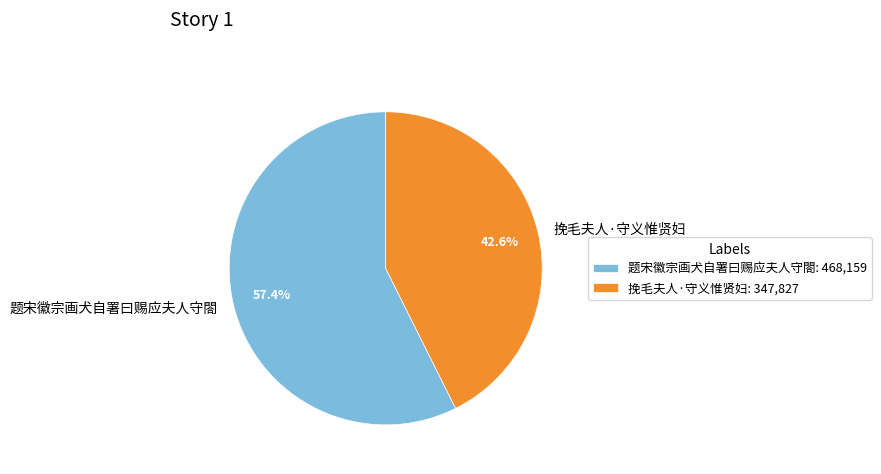

Which category accounts for the majority?

题宋徽宗画犬自署曰赐应夫人守閤